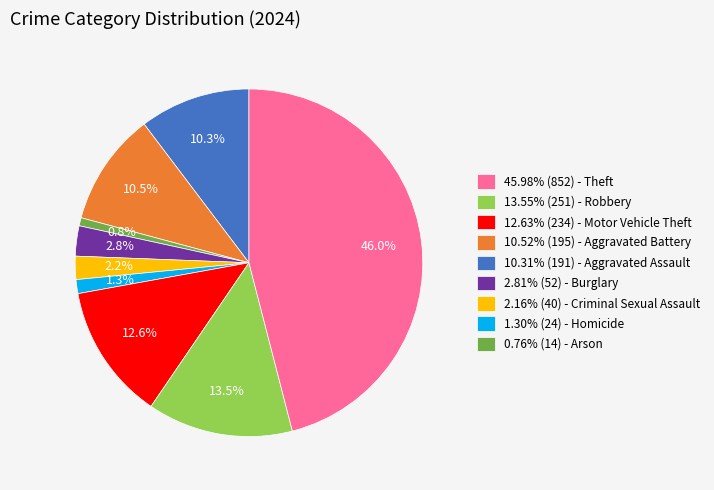

Is 2.81% (52) - Burglary the majority of the pie?

No